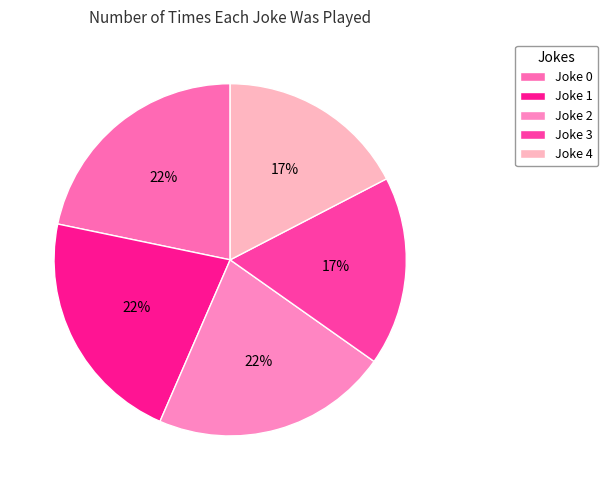

How many slices are in this pie chart?

5